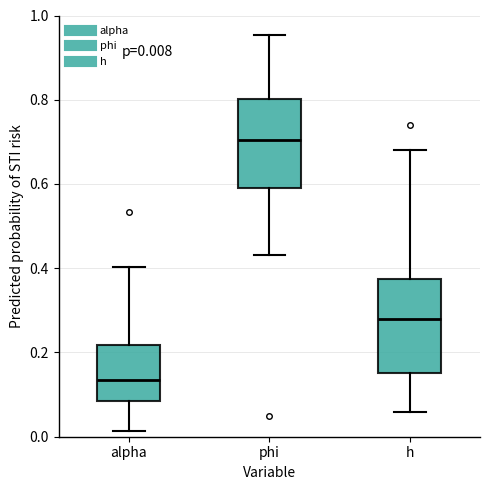

Which box has the lowest median line?

alpha